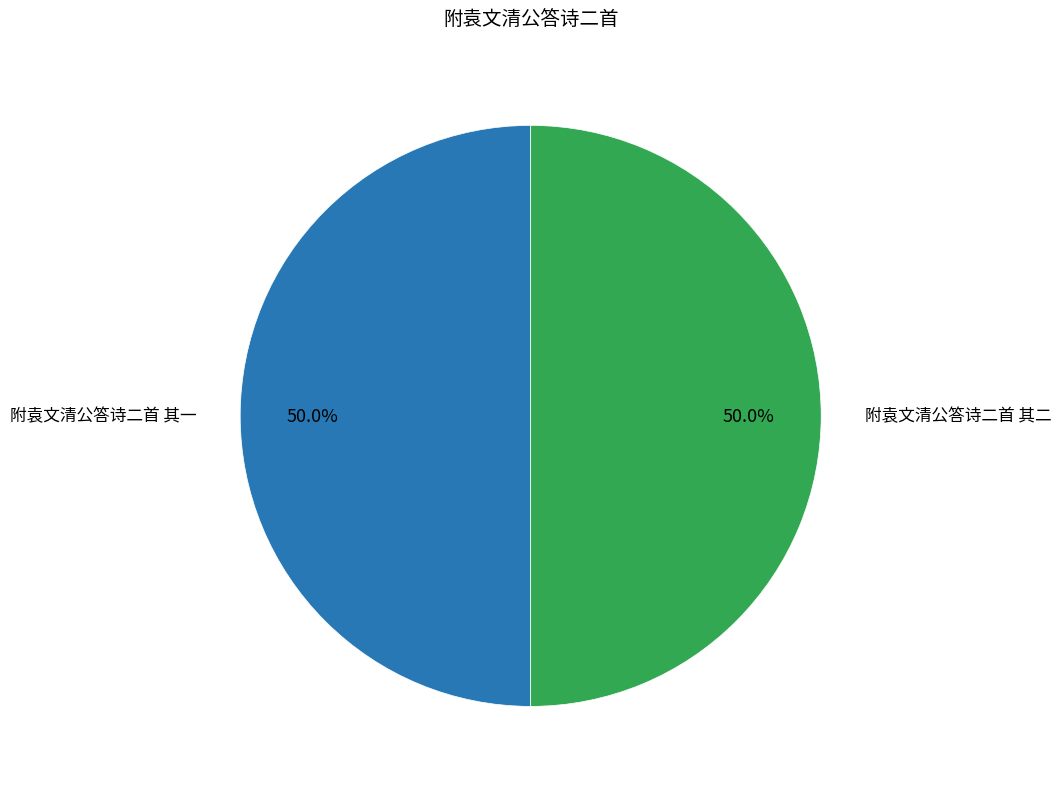

Rank the categories by value from highest to lowest.

附袁文清公答诗二首 其二, 附袁文清公答诗二首 其一